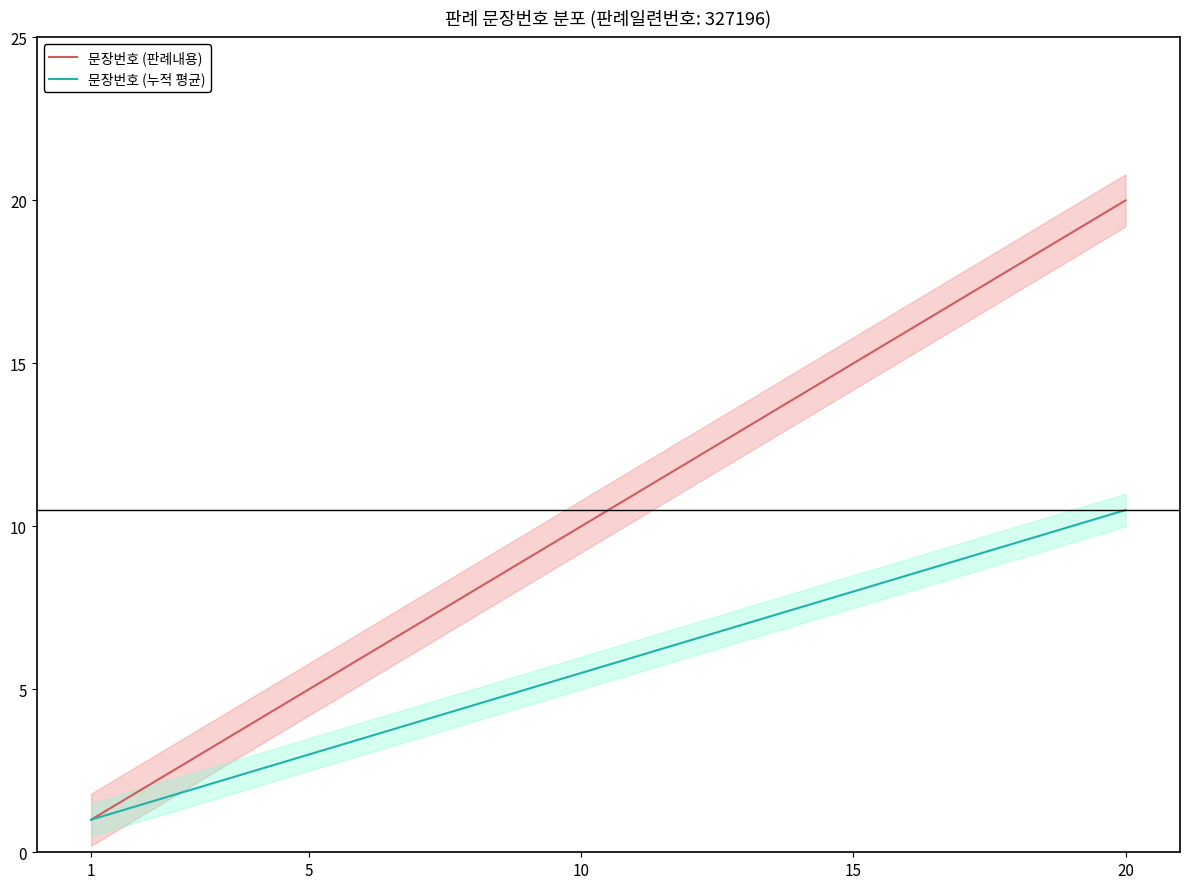

What is the minimum value shown in the chart?

1.0